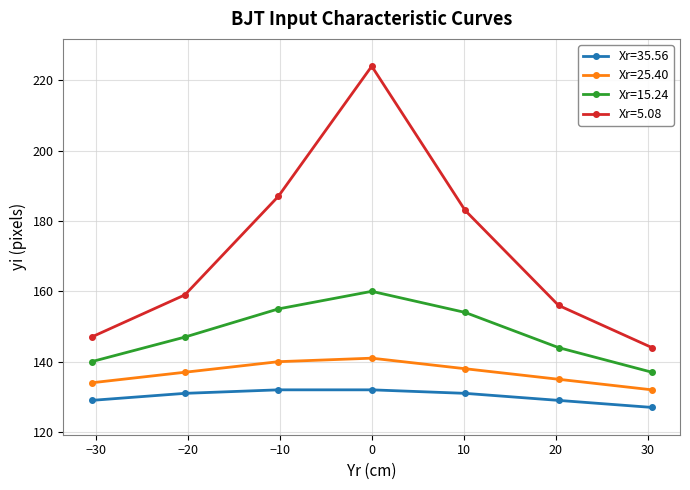

List the series in order of their overall mean, highest first.

Xr=5.08, Xr=15.24, Xr=25.40, Xr=35.56